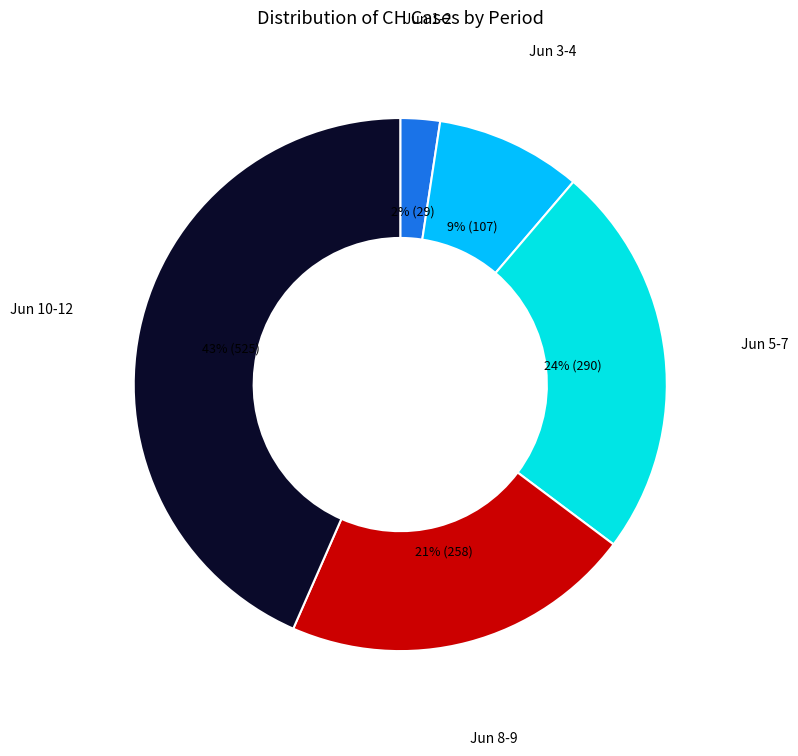

Approximately how many times larger is the value at Jun 8-9 compared to Jun 10-12?

0.5